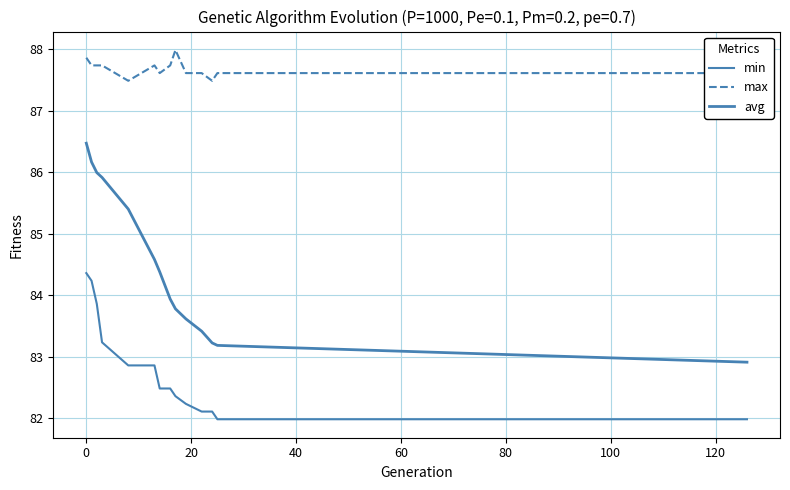

What is the sum of all min values?

1159.1